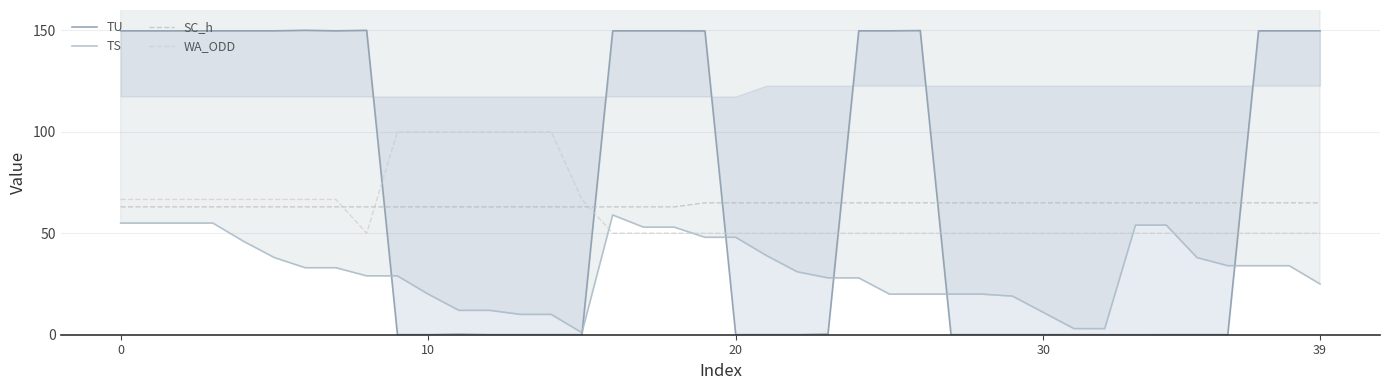

True or false: WA_ODD has more than 2 interior local peaks.

False